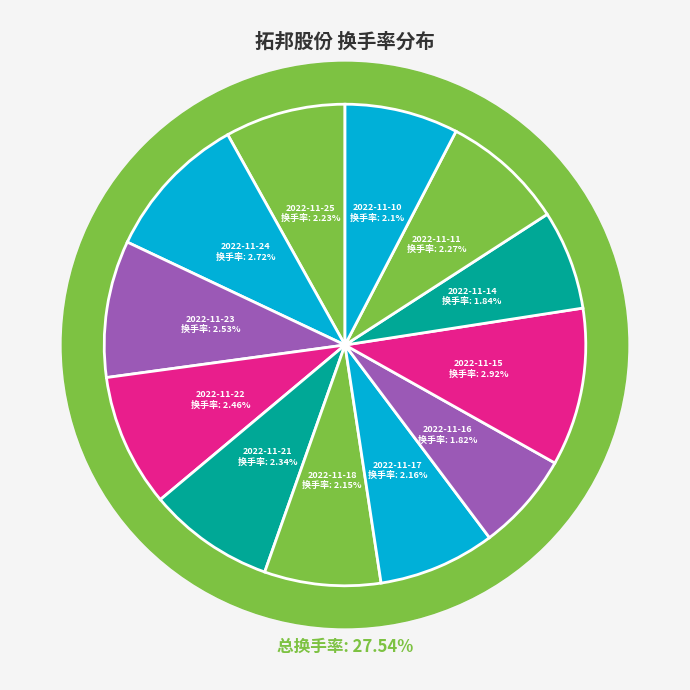

To the nearest percent, what portion does 2022-11-25 represent?

8%